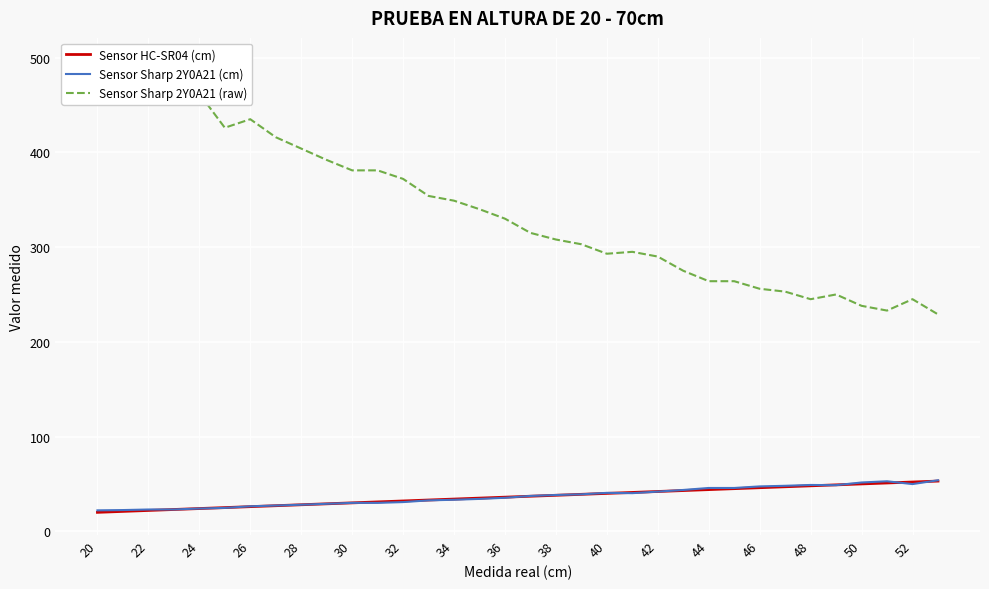

True or false: Sensor Sharp 2Y0A21 (raw) has more than 2 points higher than both neighbors.

True